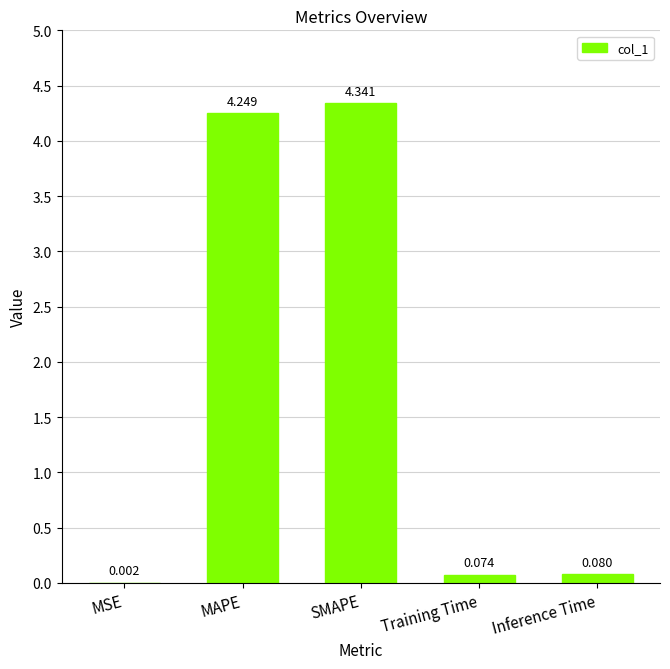

Which has a higher value, MSE or SMAPE?

SMAPE